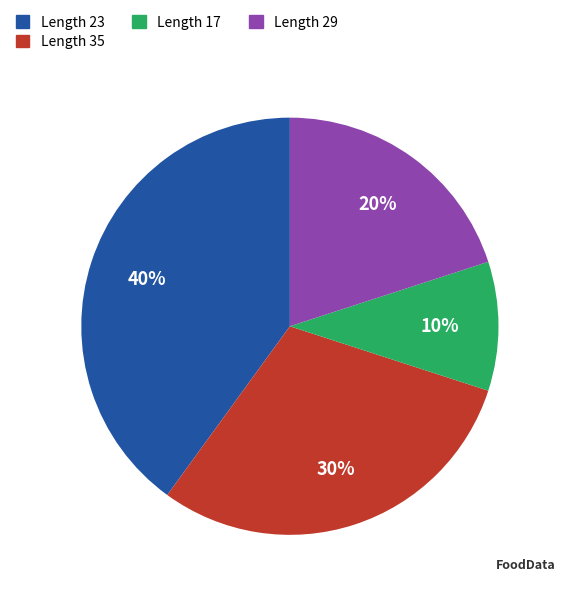

Is there a majority slice in this chart?

No